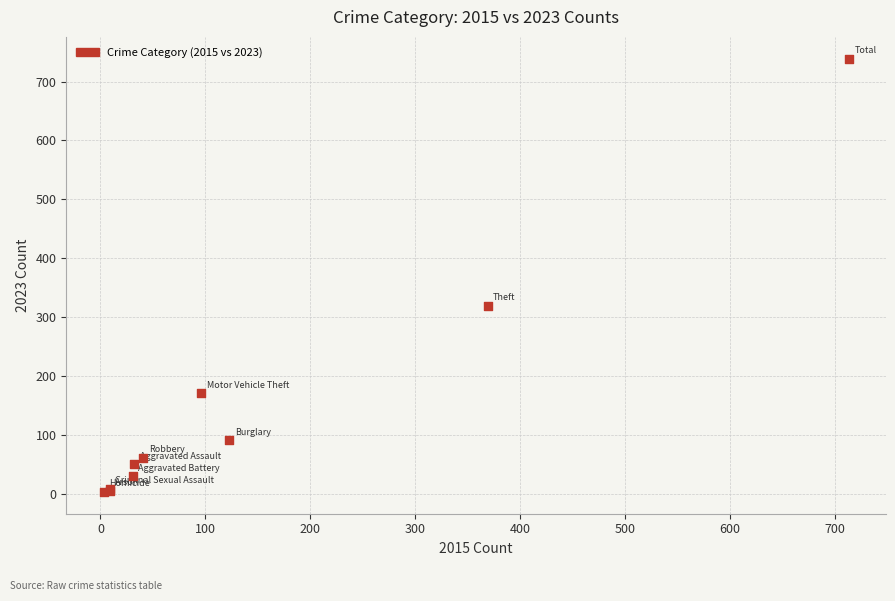

What Y value in the scatter plot is closest to 371?

319